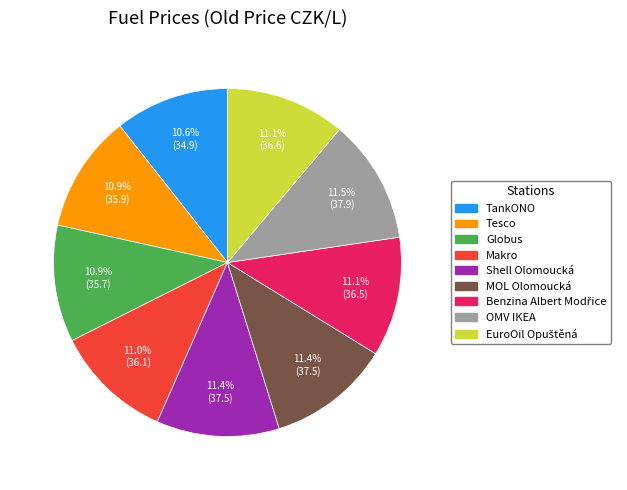

How much of the chart is everything except Shell Olomoucká?

88.6%